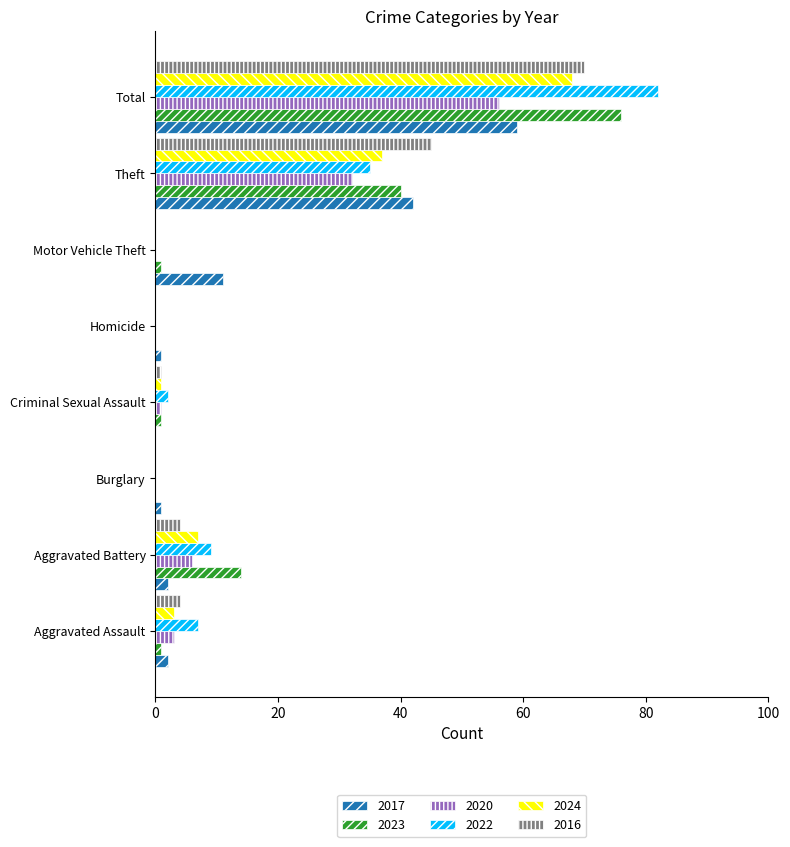

Is it true that 2020 equals -21 at Homicide?

False